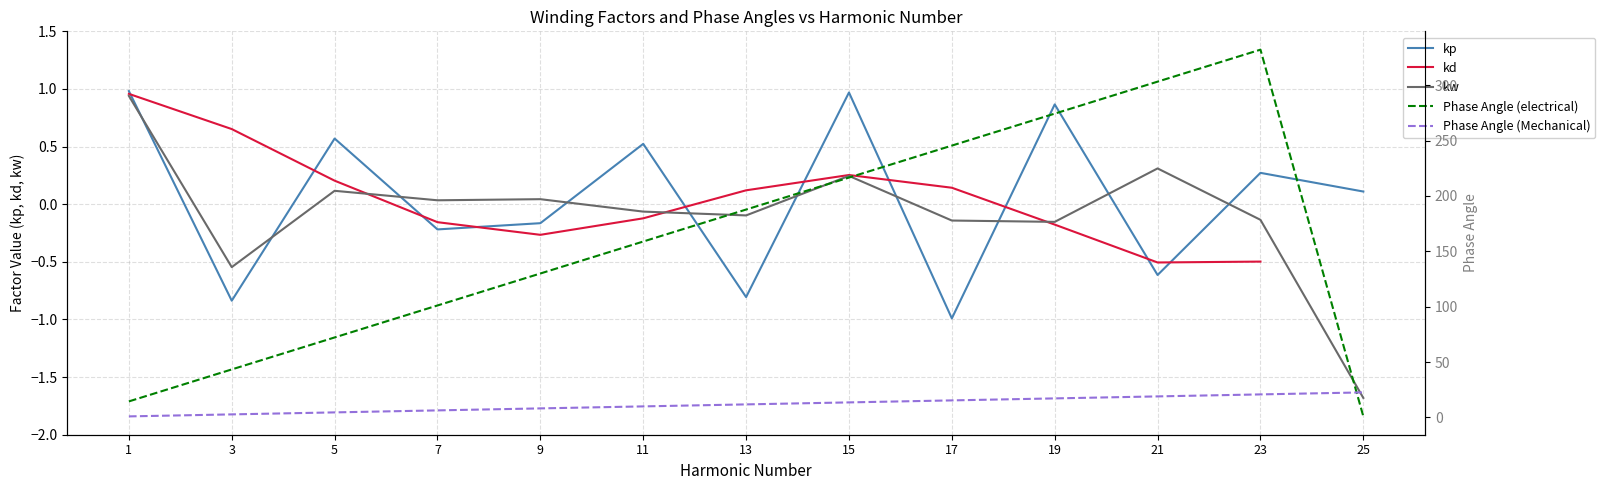

What is the maximum value shown in the chart?

332.0